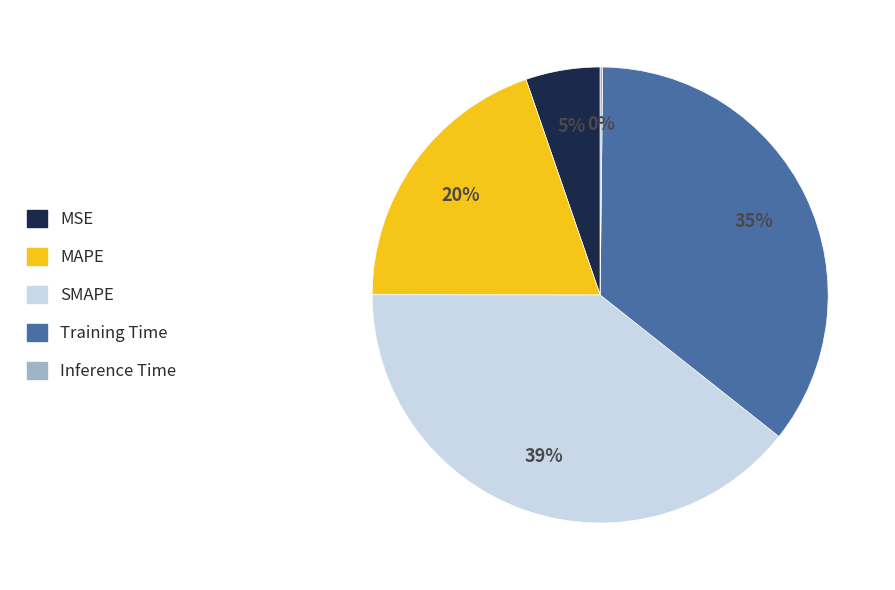

To the nearest percent, what is the difference between the Training Time and SMAPE slice percentages?

4%